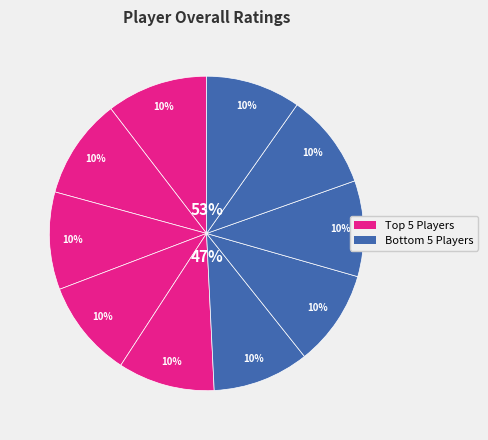

To the nearest percent, what portion does Lionel Messi represent?

10%